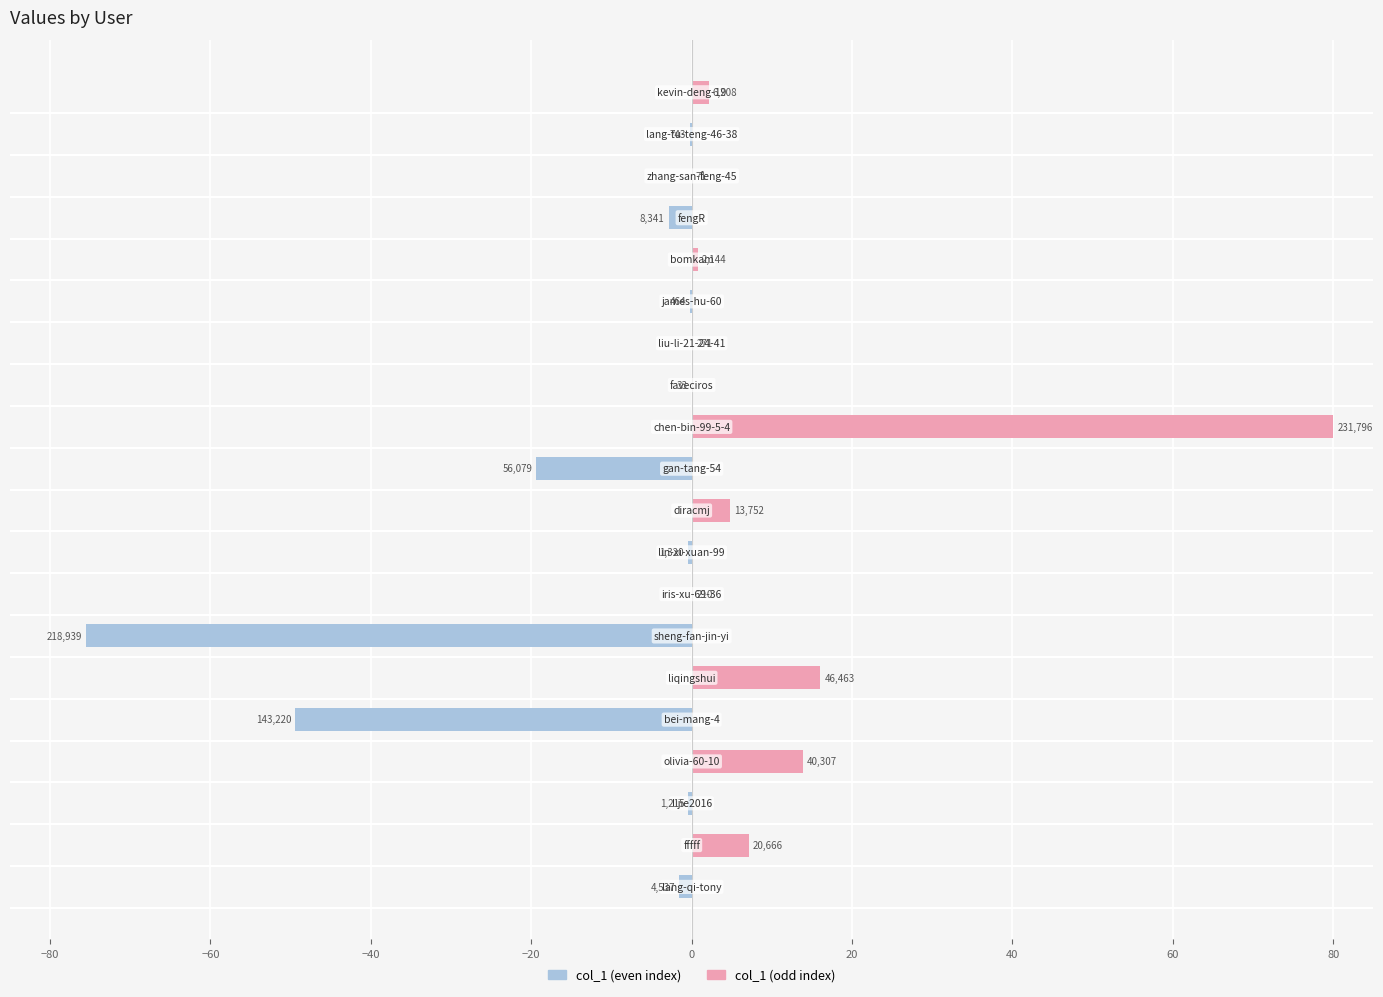

Which series changed the most between −60 and 15?

col_1 (odd)